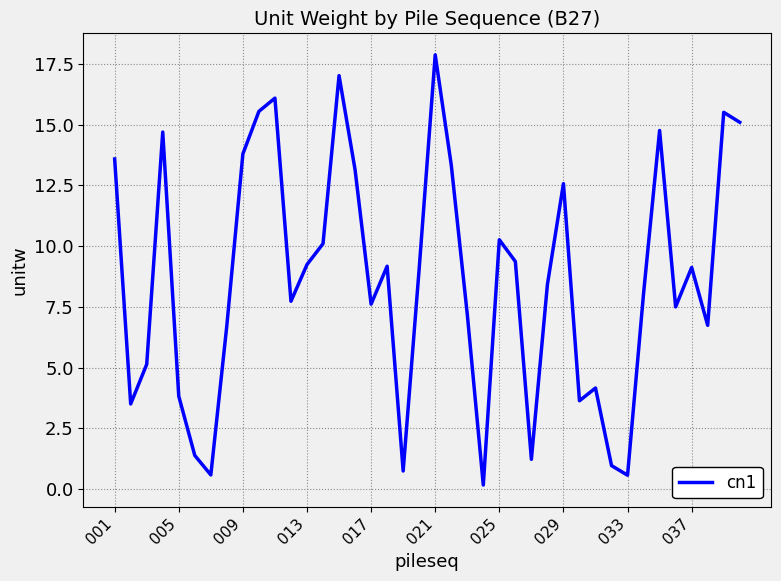

What is the difference between the maximum and minimum values?

17.7